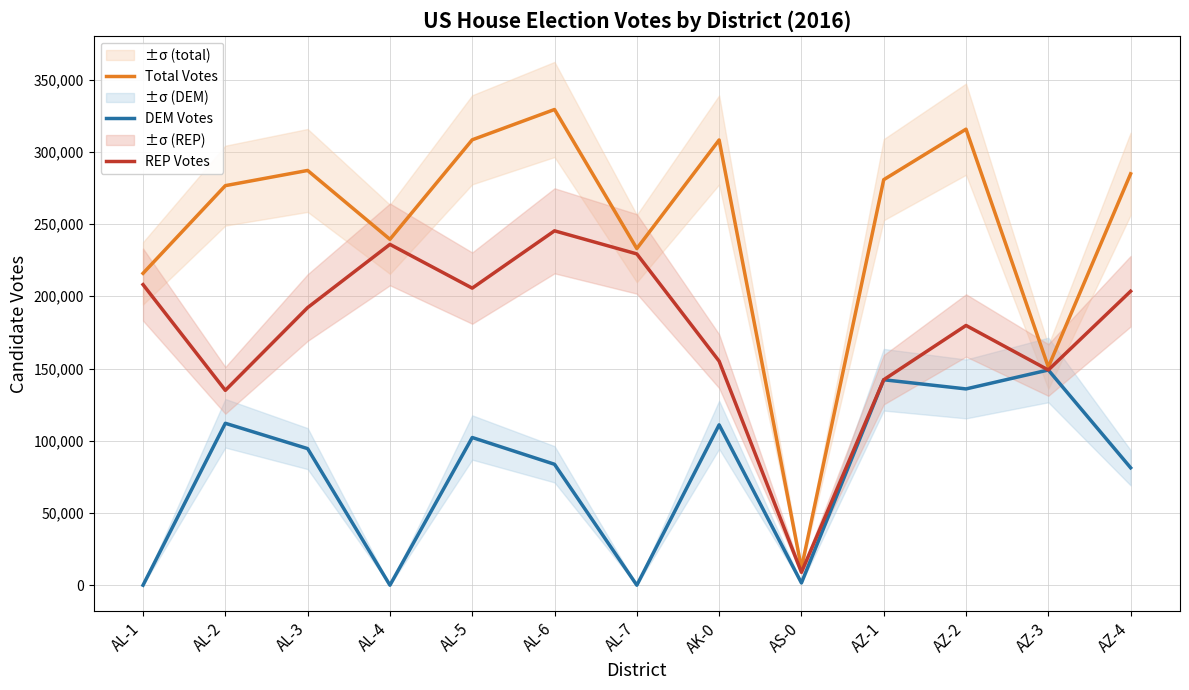

What is the sum of the DEM Votes values at AZ-4 and AL-7?

81296